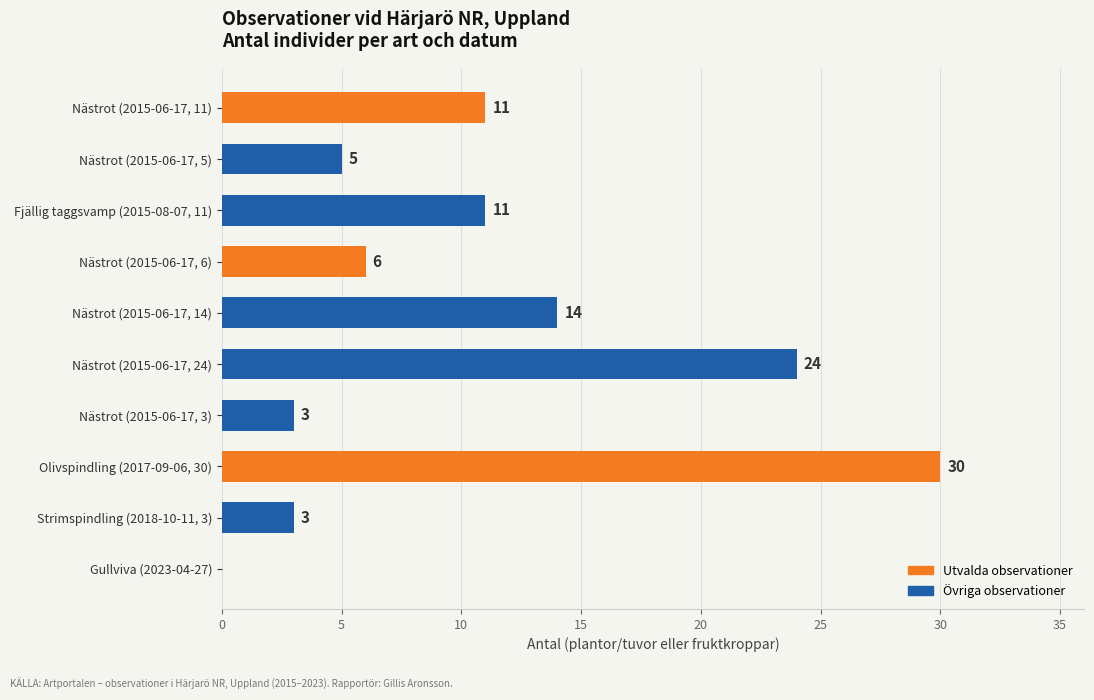

Reading bottom to top, what are all the values shown in this chart?

Gullviva (2023-04-27)=0	Strimspindling (2018-10-11, 3)=3	Olivspindling (2017-09-06, 30)=30	Nästrot (2015-06-17, 3)=3	Nästrot (2015-06-17, 24)=24	Nästrot (2015-06-17, 14)=14	Nästrot (2015-06-17, 6)=6	Fjällig taggsvamp (2015-08-07, 11)=11	Nästrot (2015-06-17, 5)=5	Nästrot (2015-06-17, 11)=11